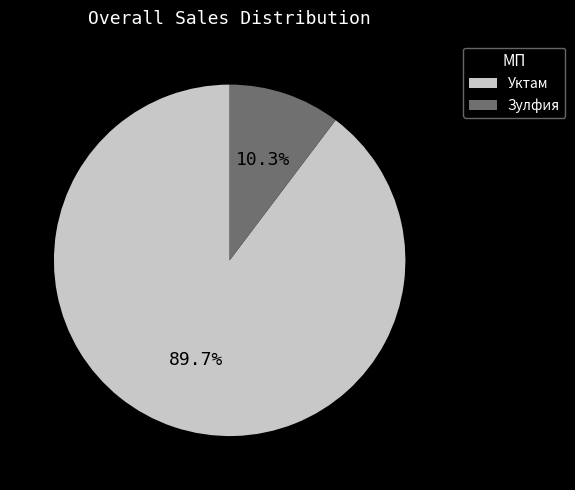

How much of the chart is everything except Зулфия?

89.7%